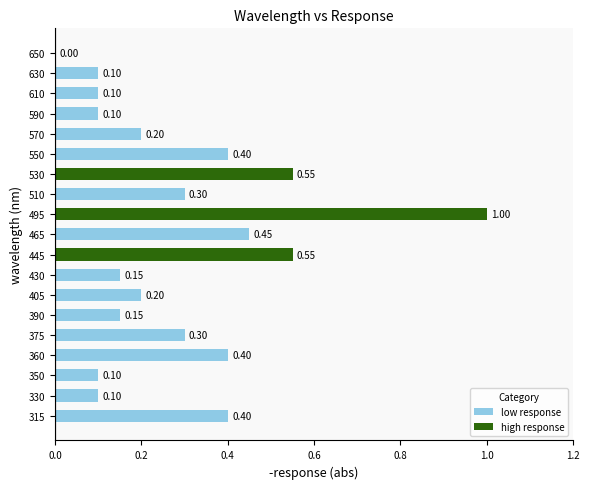

Between 495 and 590, which is larger?

495